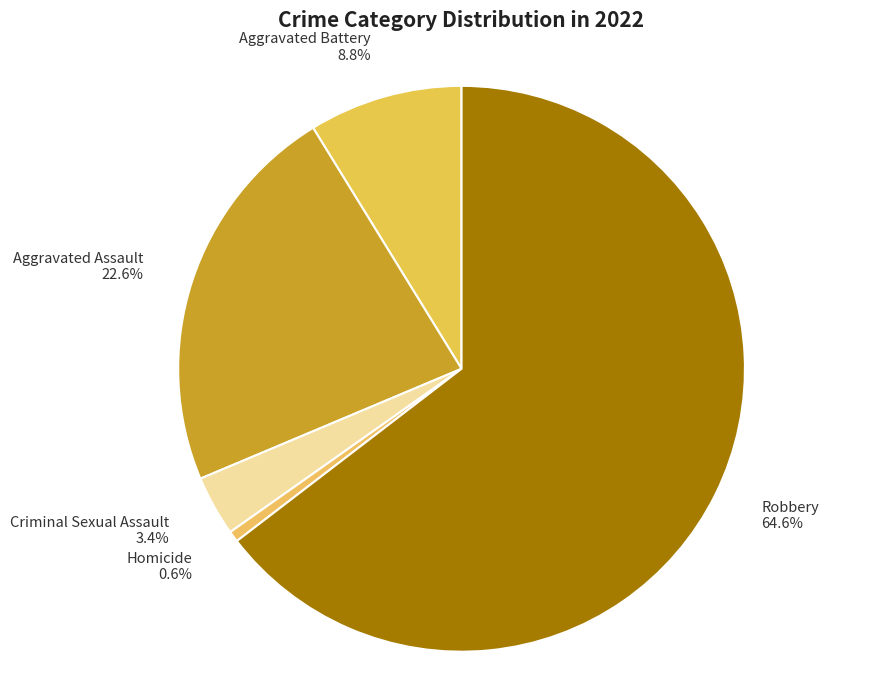

Between Robbery 64.6% and Homicide 0.6%, which is larger?

Robbery 64.6%